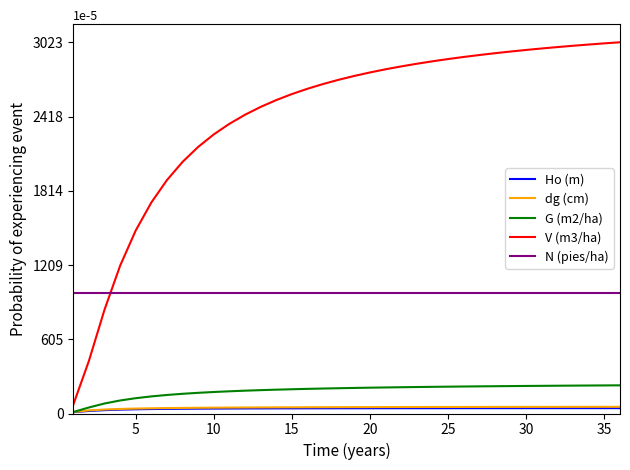

True or false: Ho (m) and dg (cm) cross at least once.

False